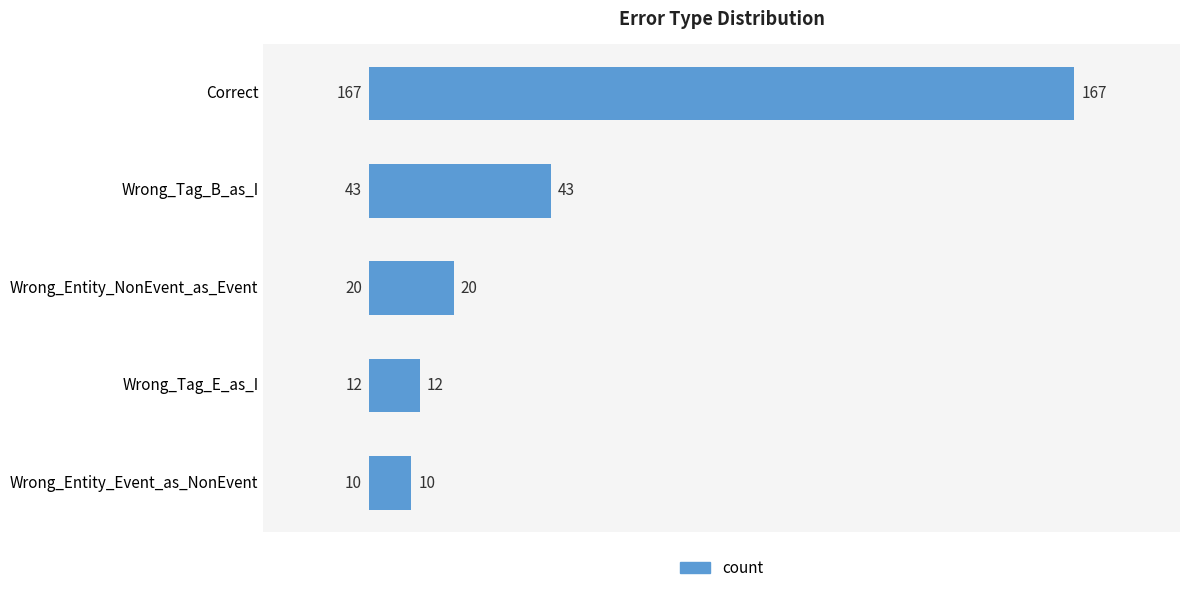

What is the ratio of the value at Wrong_Entity_NonEvent_as_Event to the value at Wrong_Entity_Event_as_NonEvent?

2.0